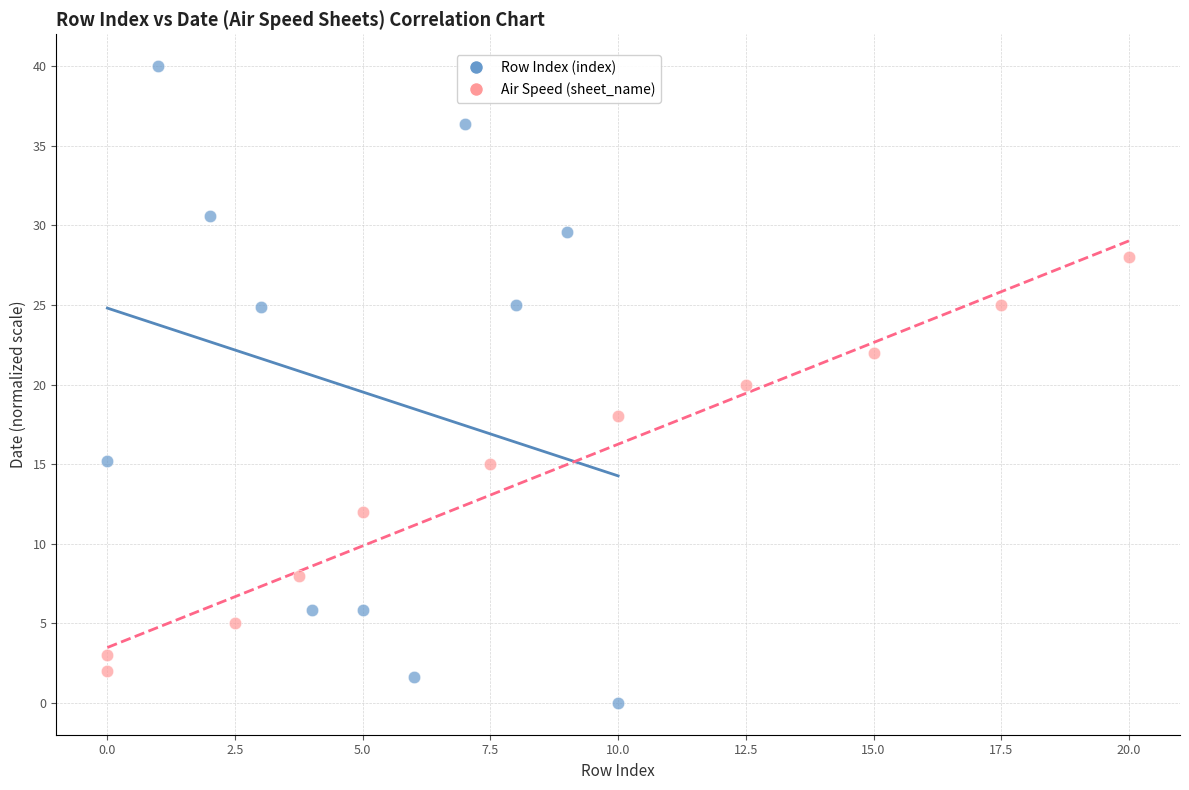

Which series contains the highest Y value?

Row Index (index)